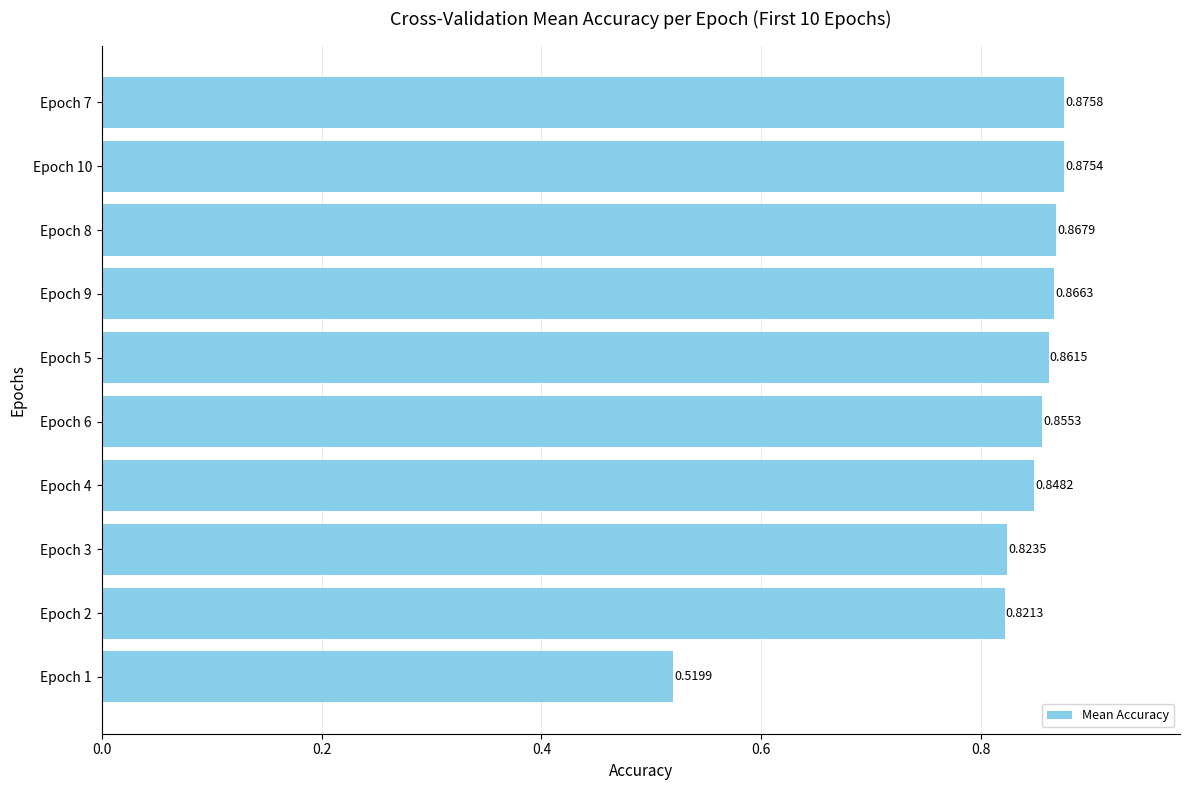

Which has a higher value, Epoch 5 or Epoch 8?

Epoch 8